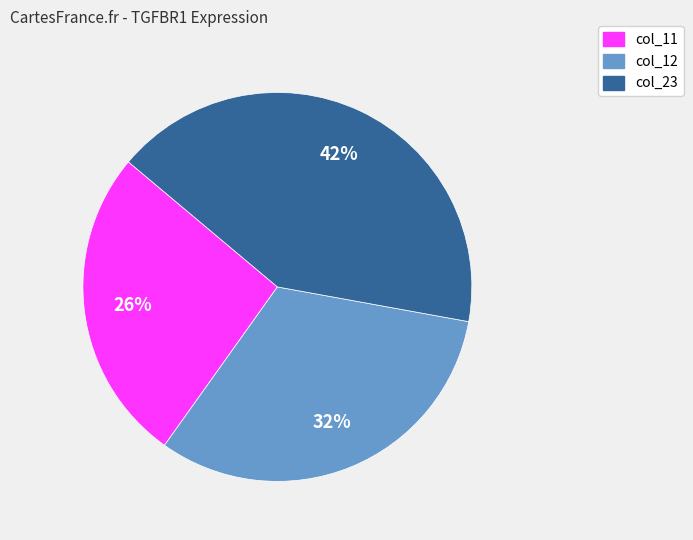

To the nearest percent, what is the average slice percentage?

33%